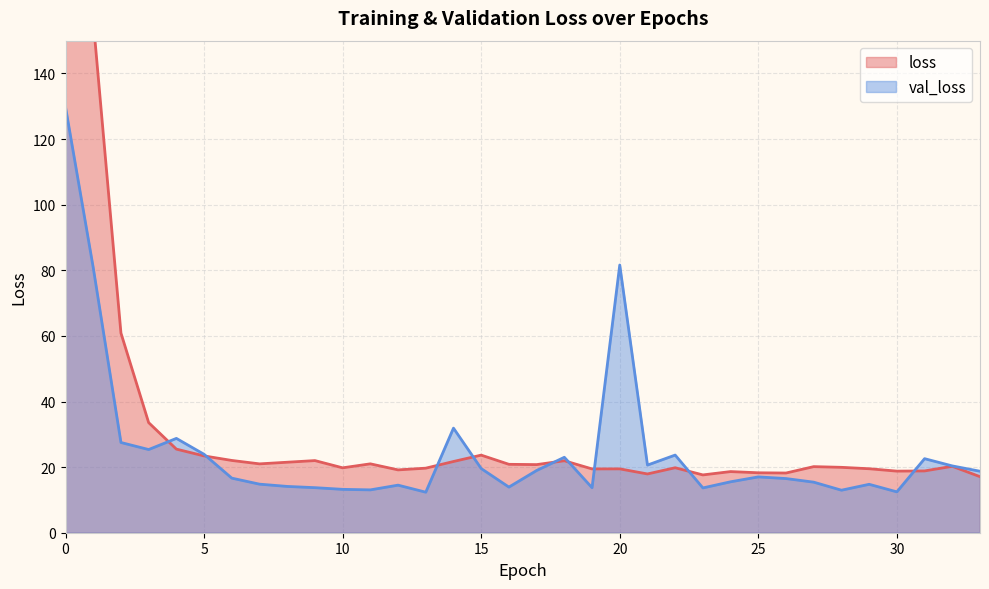

The loss series shows 21.0 at 7. True or false?

True